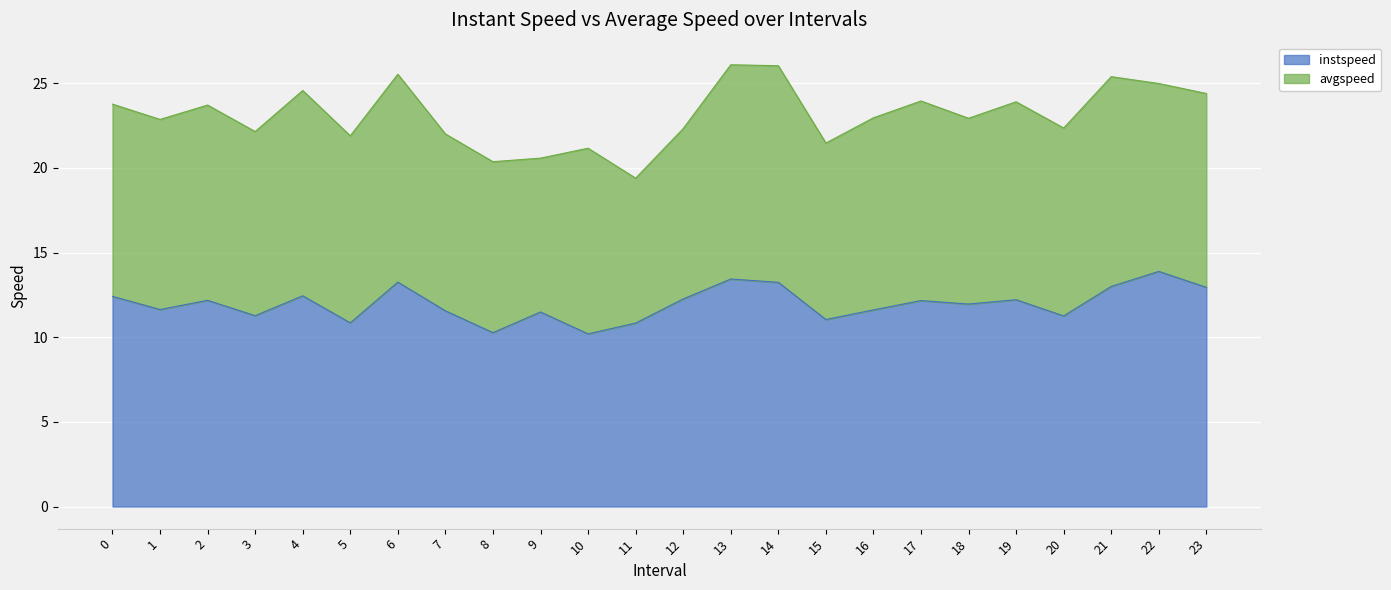

What is the value of the 16th point from the left?

11.0